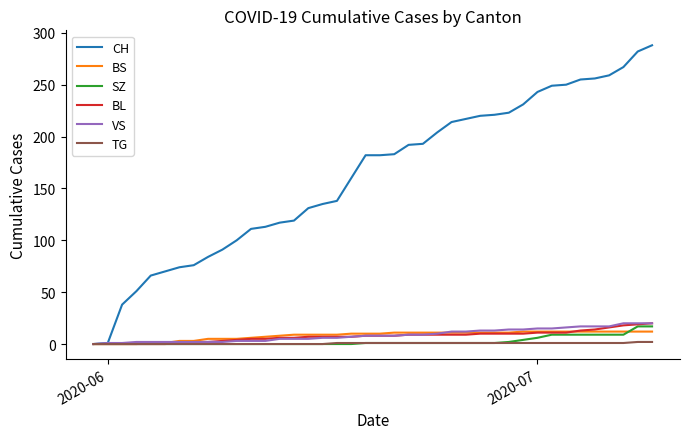

What is the greatest value displayed?

288